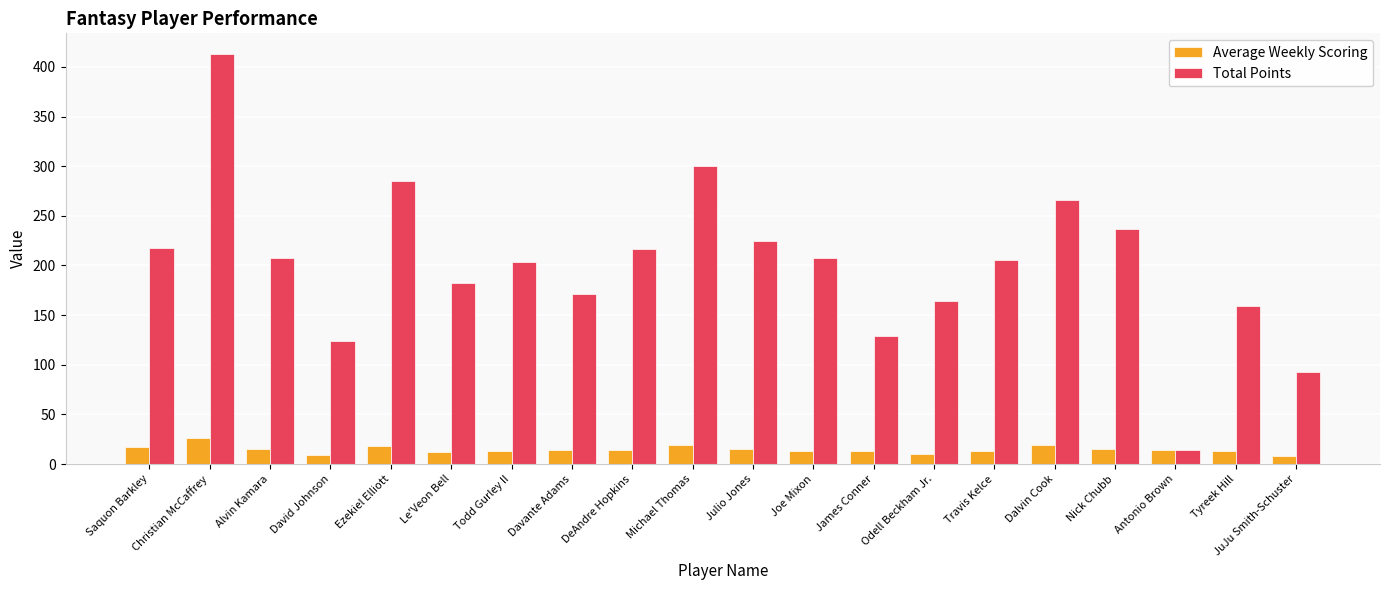

List the series in order of their peak value, lowest first.

Average Weekly Scoring, Total Points